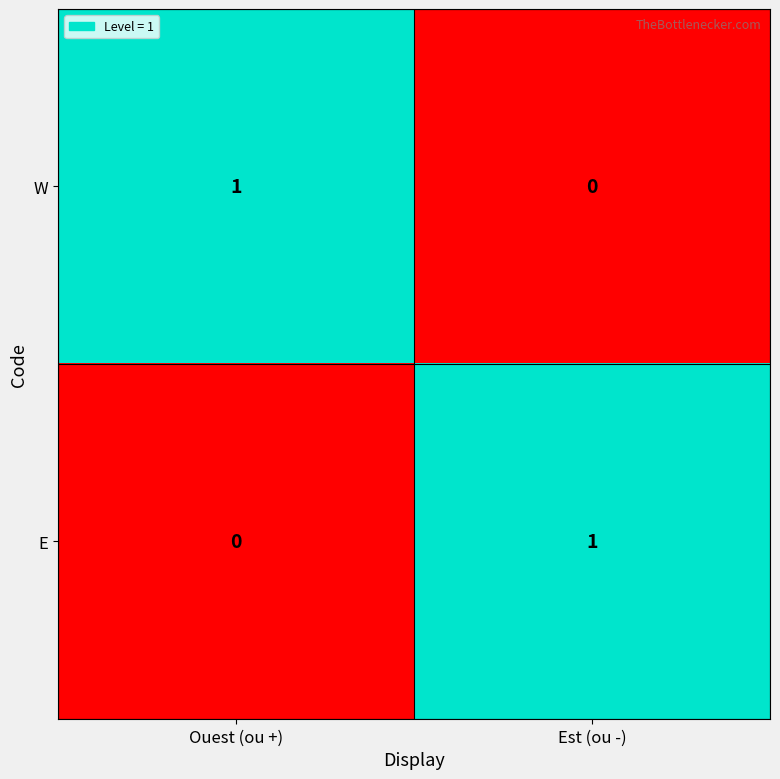

What is the total value across all series at Est (ou -)?

1